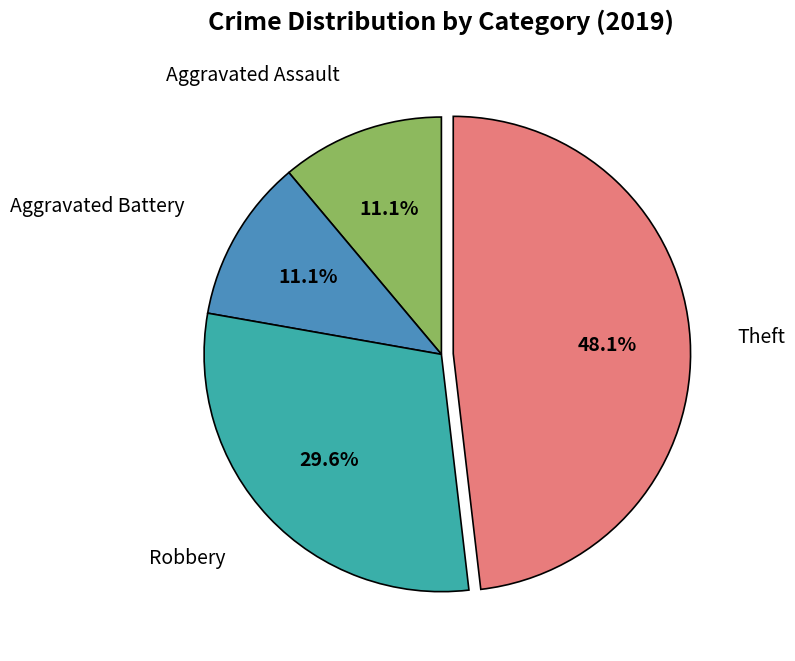

To the nearest percent, what is the average slice percentage?

25%